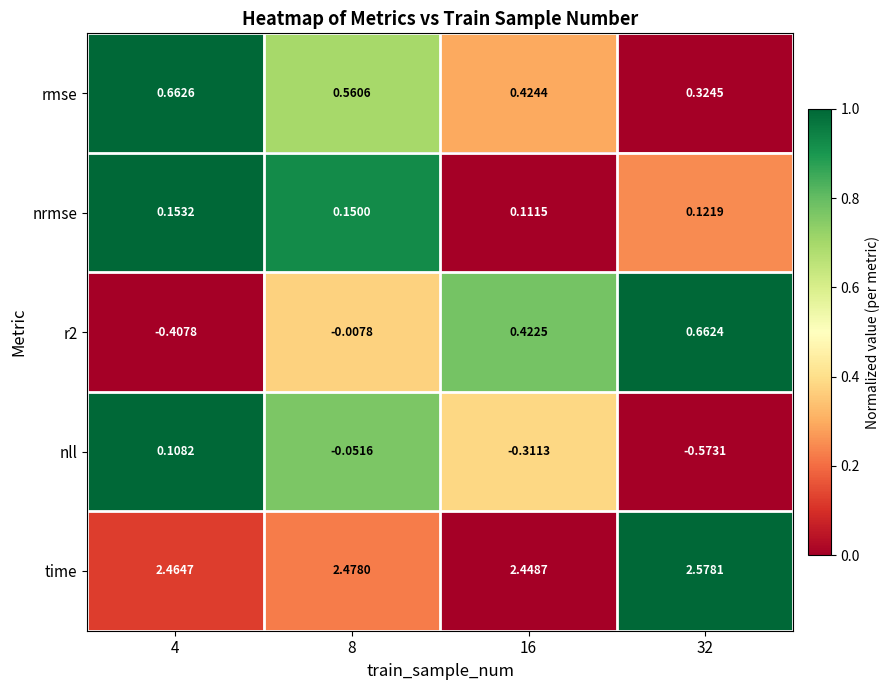

Which series has the largest total across all categories?

time